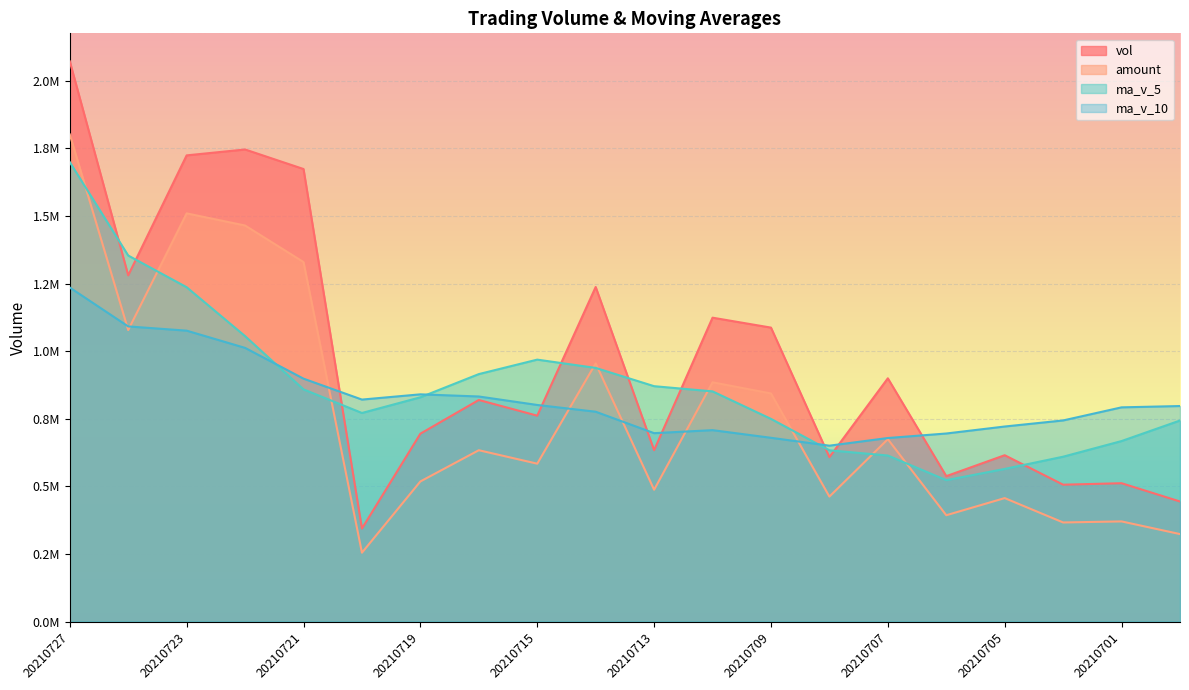

At which category is the sum across all series the highest?

20210727